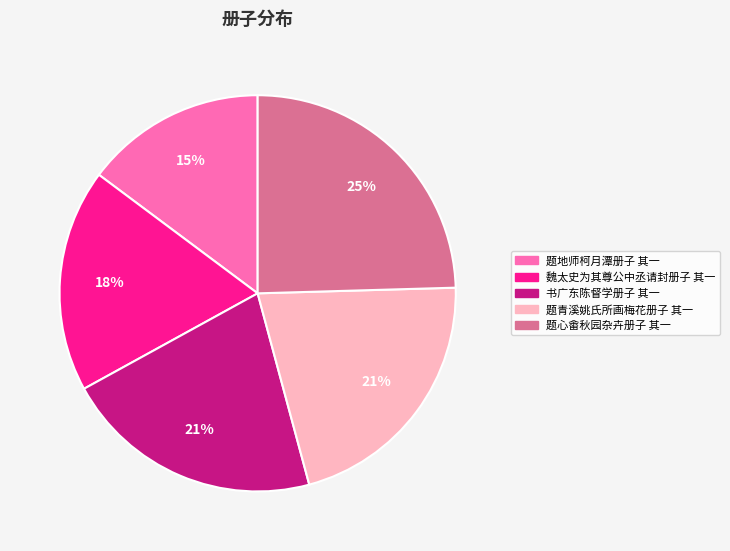

Count the number of slices in the pie.

5